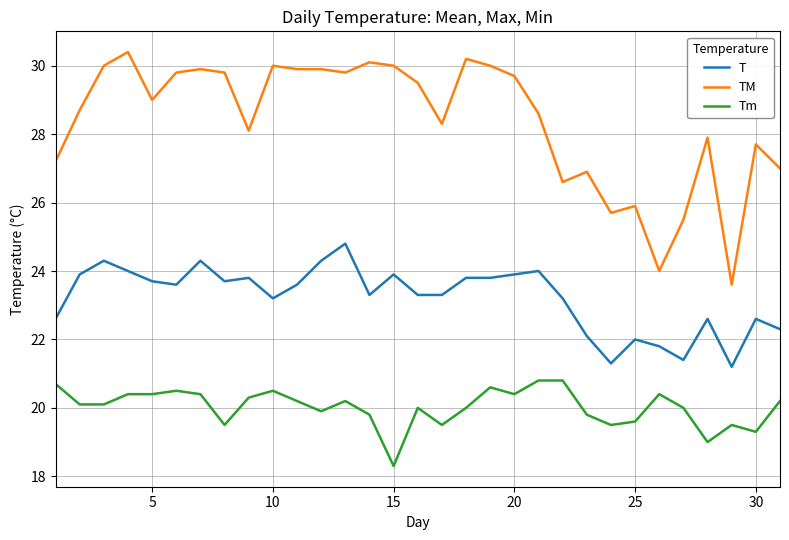

What is the lowest value of the TM series?

23.6